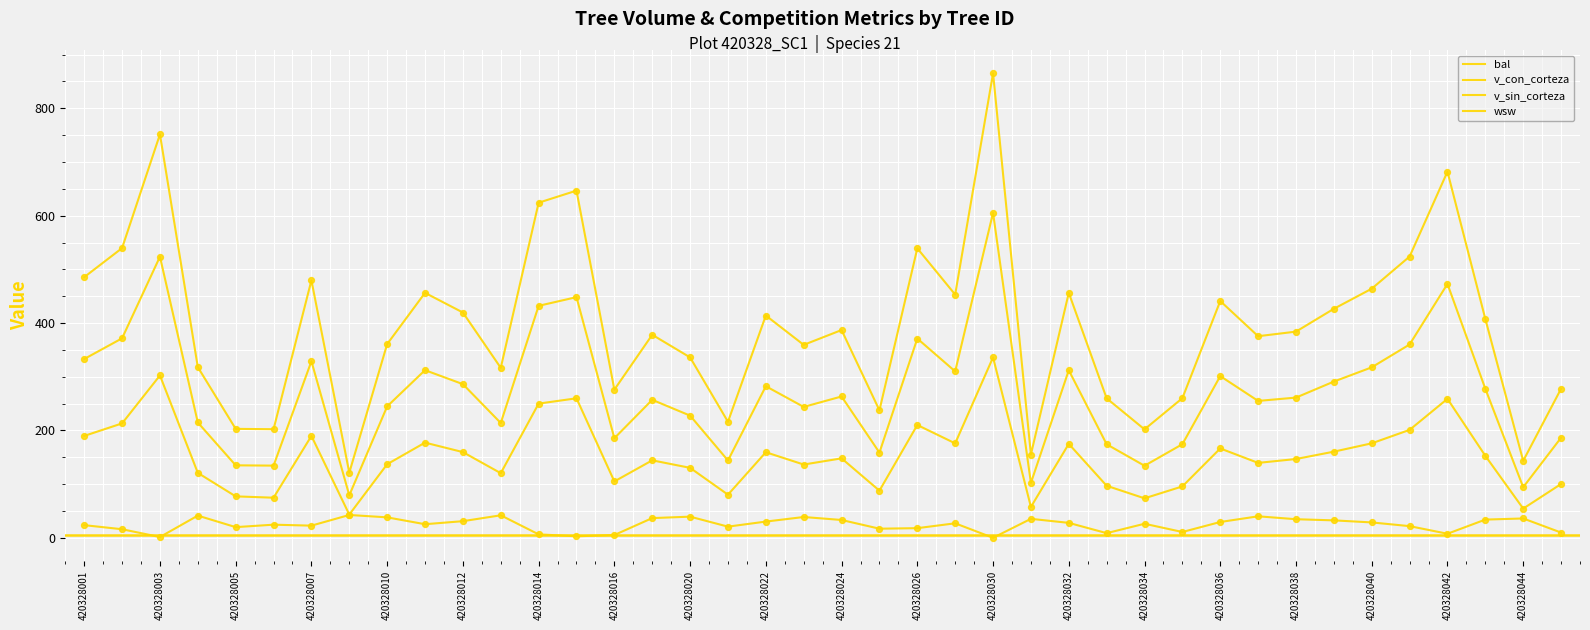

How many lines are shown in the chart?

4